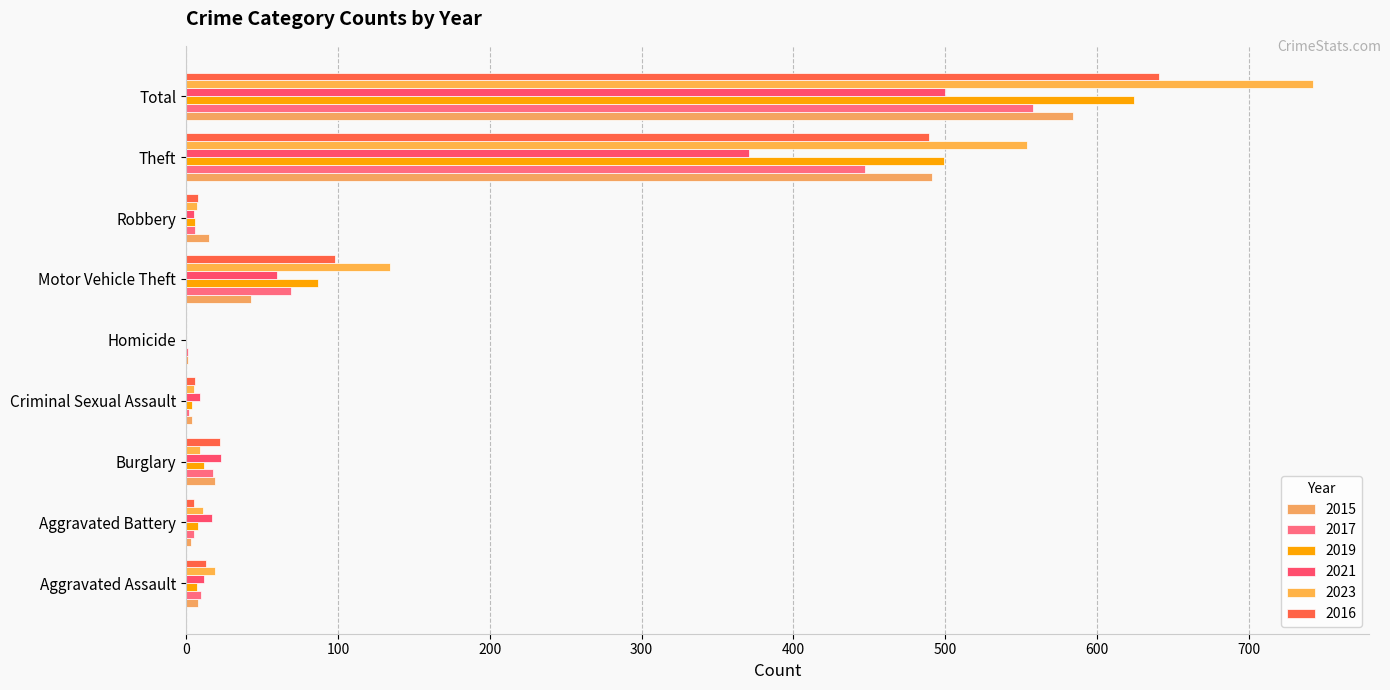

At which label does 2015 first exceed 15?

Burglary